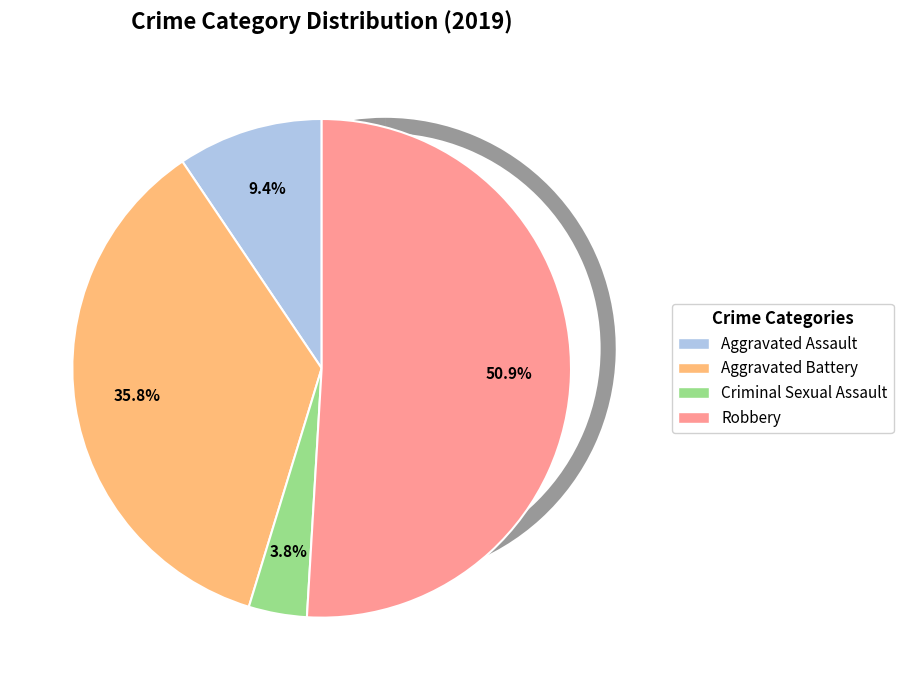

Do Criminal Sexual Assault and Homicide together represent more than half of the pie?

No